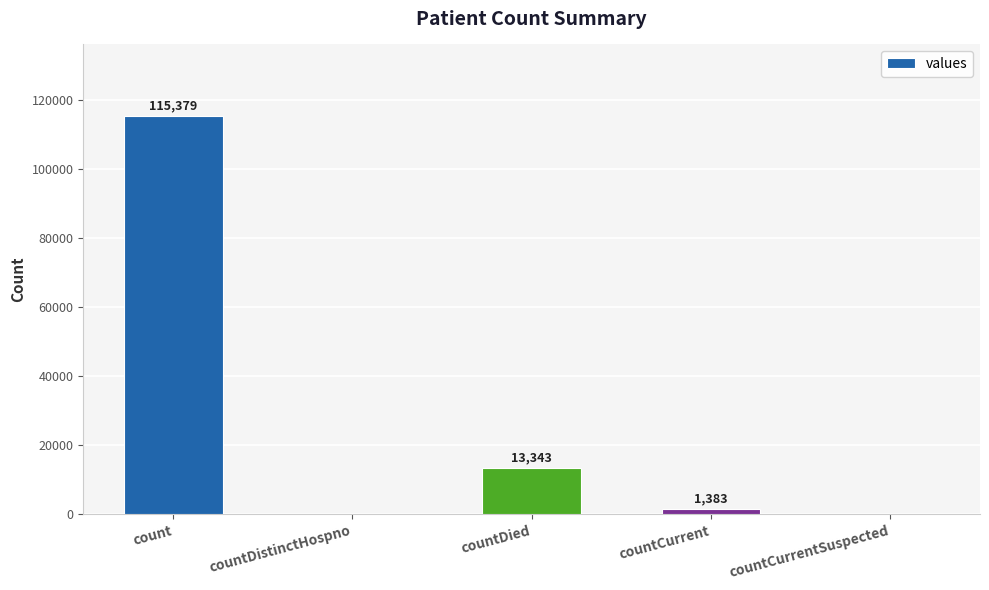

Where is the data nearest to the value 57689?

countDied